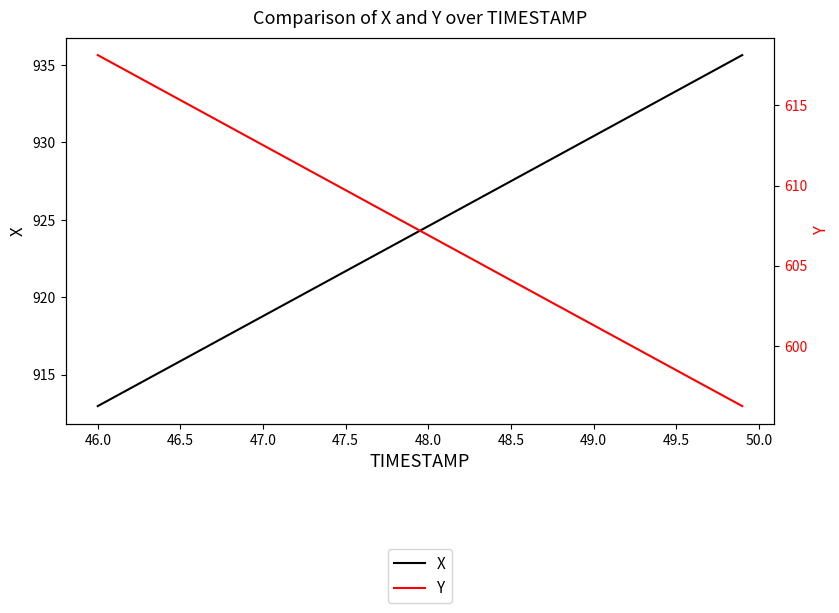

Which series has the widest spread of values?

X